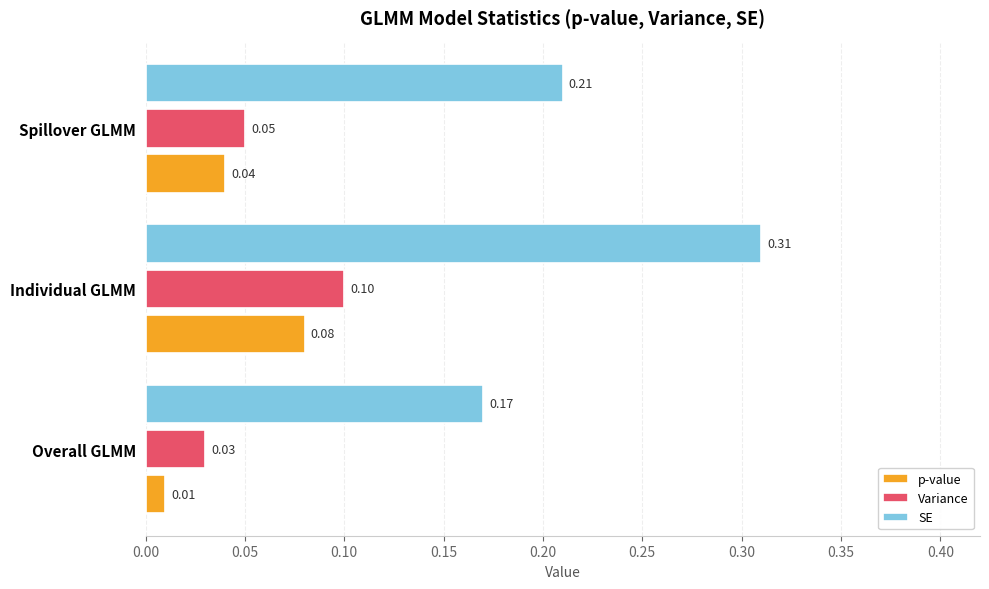

Which label corresponds to the largest value in the chart?

Individual GLMM